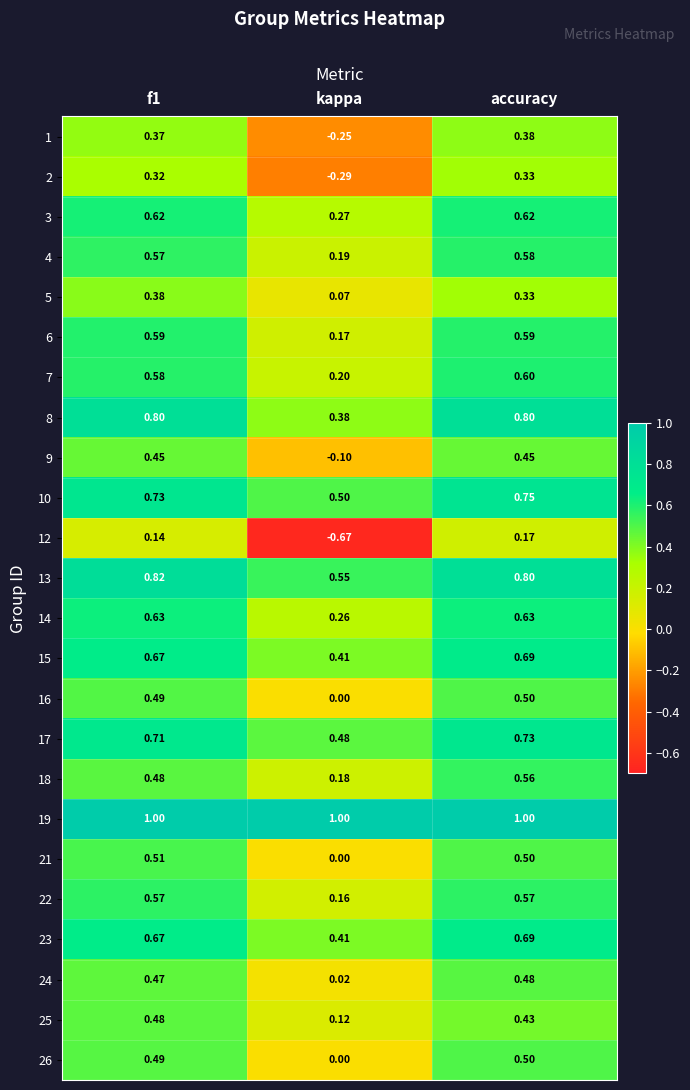

At which category does the chart reach its minimum across all series?

kappa